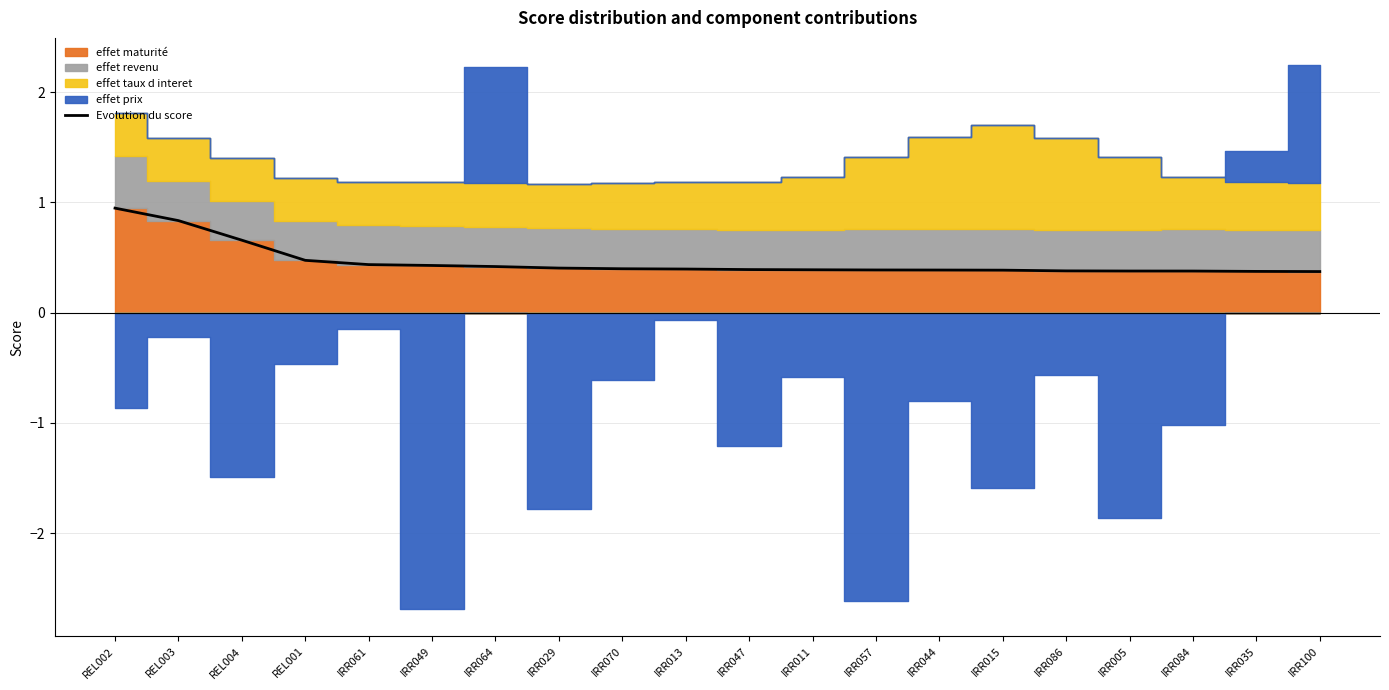

Is it true that the value at IRR061 is 0.8?

False